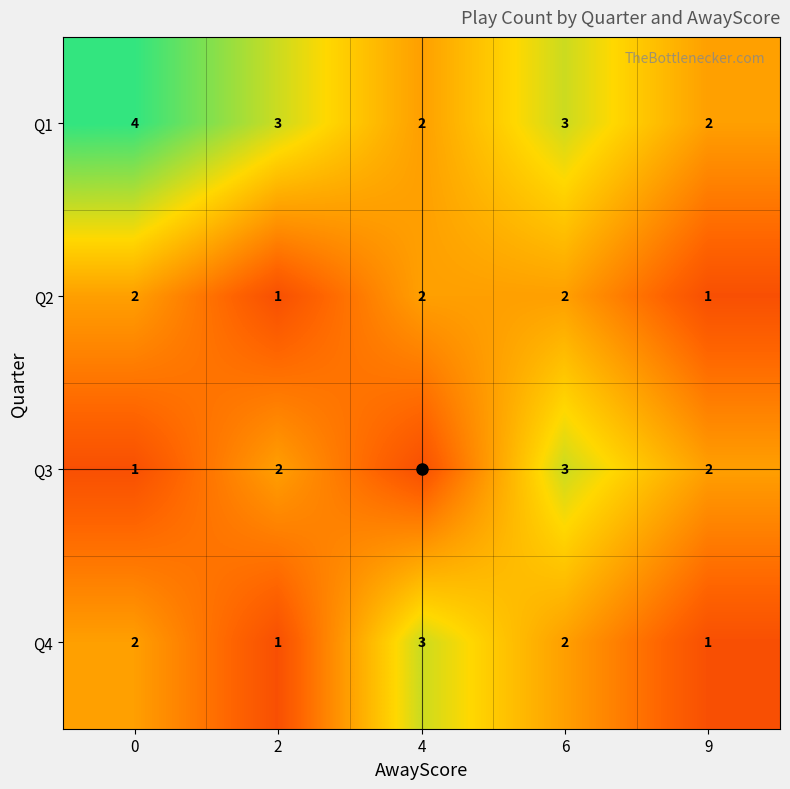

Which series has the largest total across all categories?

Q1